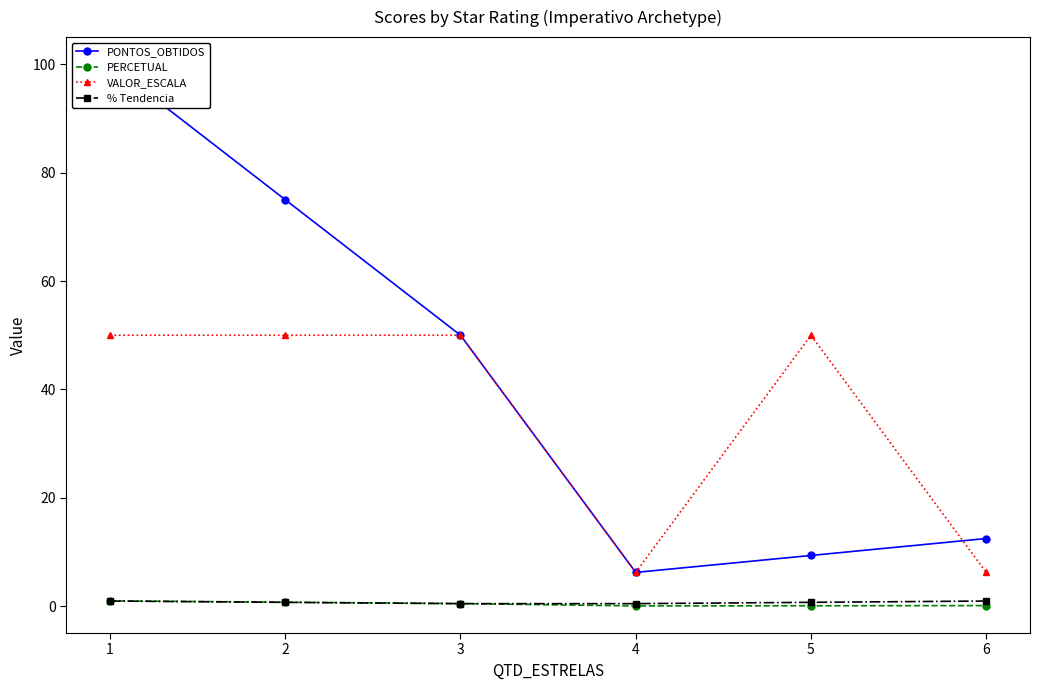

At how many categories does at least one series exceed 43?

4